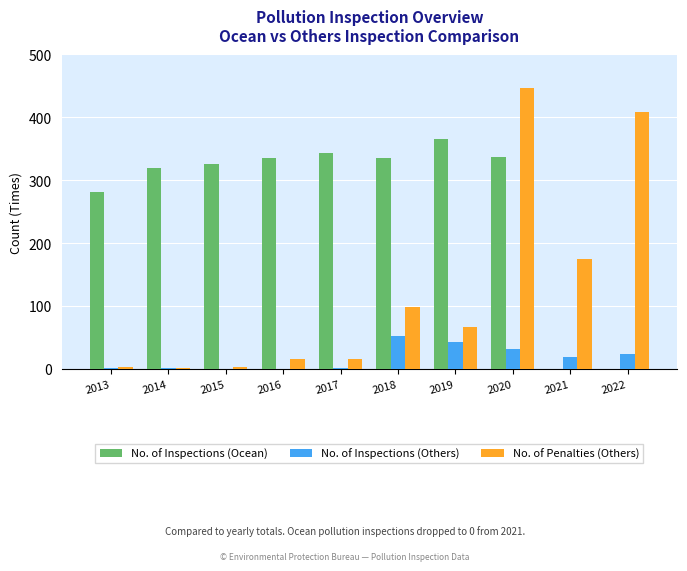

What is the sum of all No. of Inspections (Others) values?

173